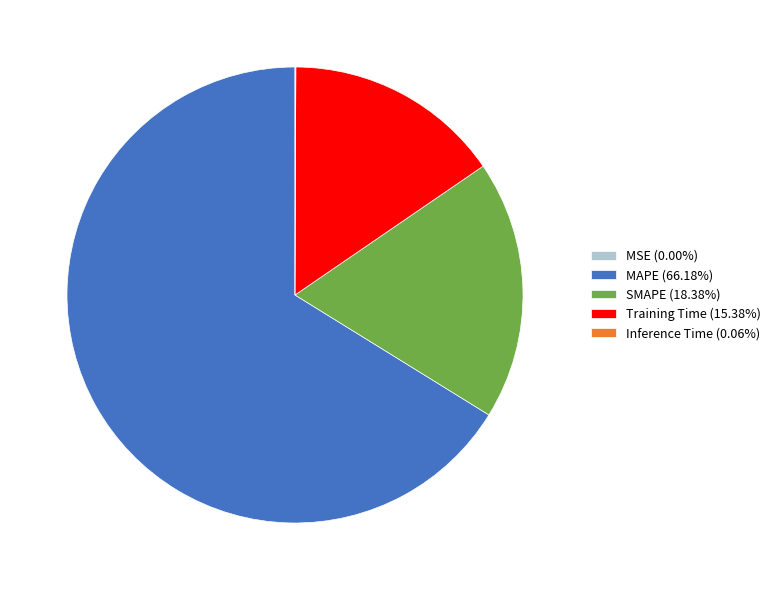

Which category has the biggest portion of the pie?

MAPE